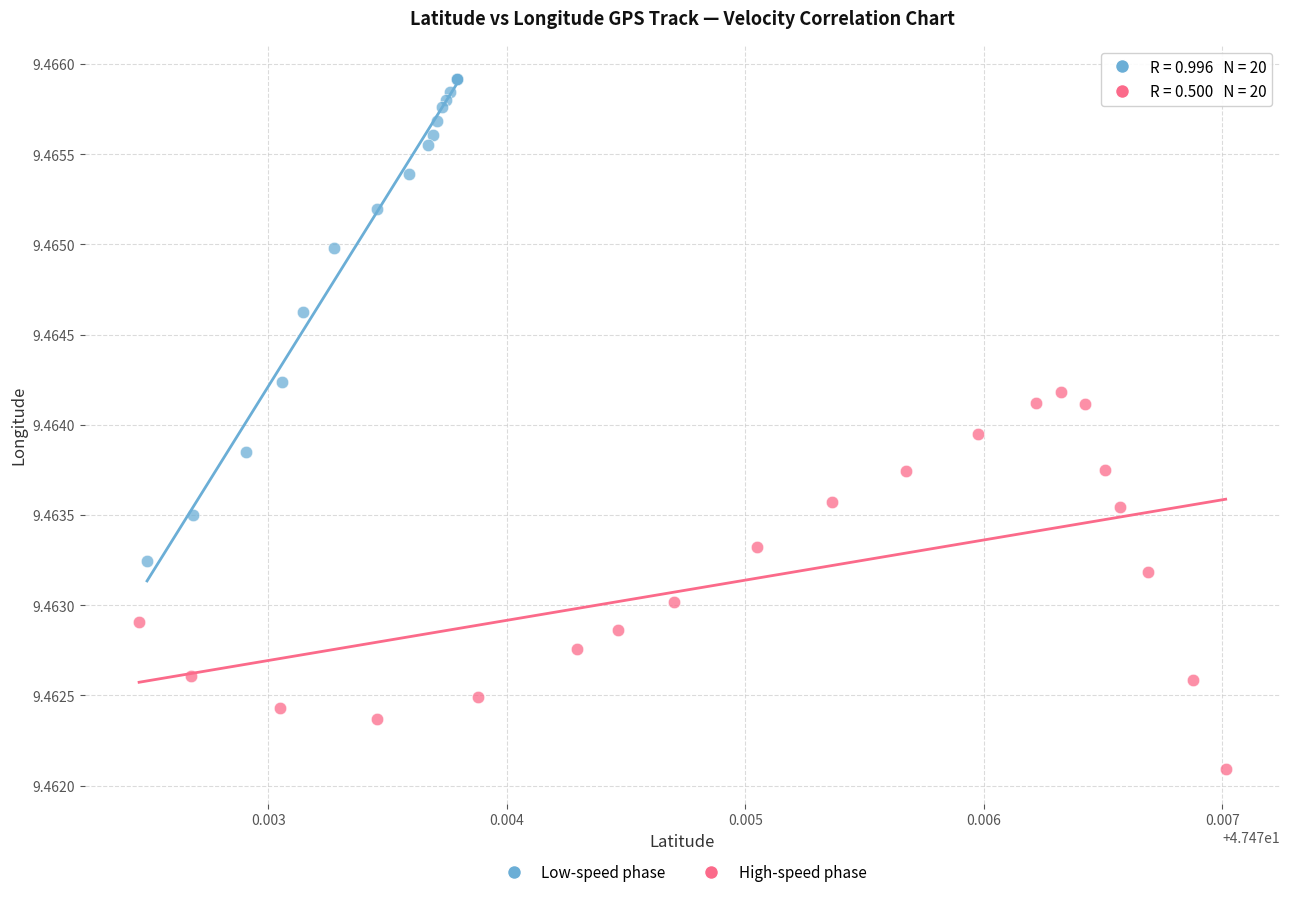

Which series has the largest Y range (max minus min)?

Low-speed phase